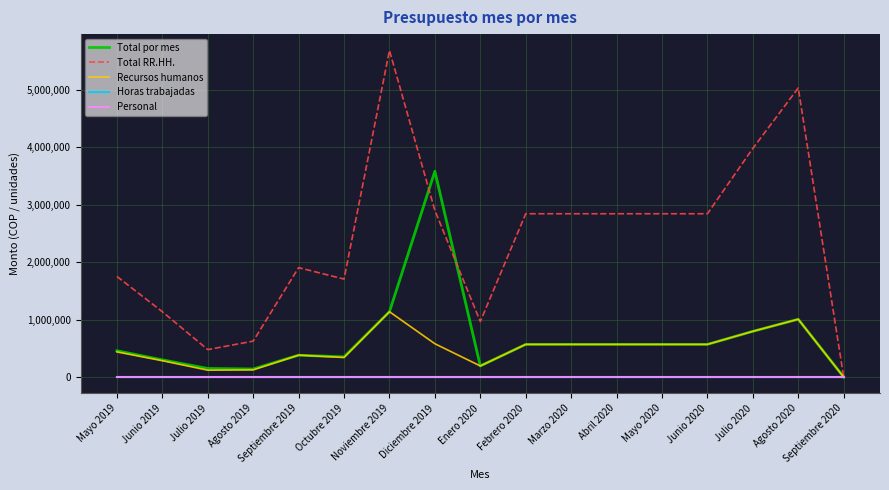

What is the total value across all series at Mayo 2019?

2644703